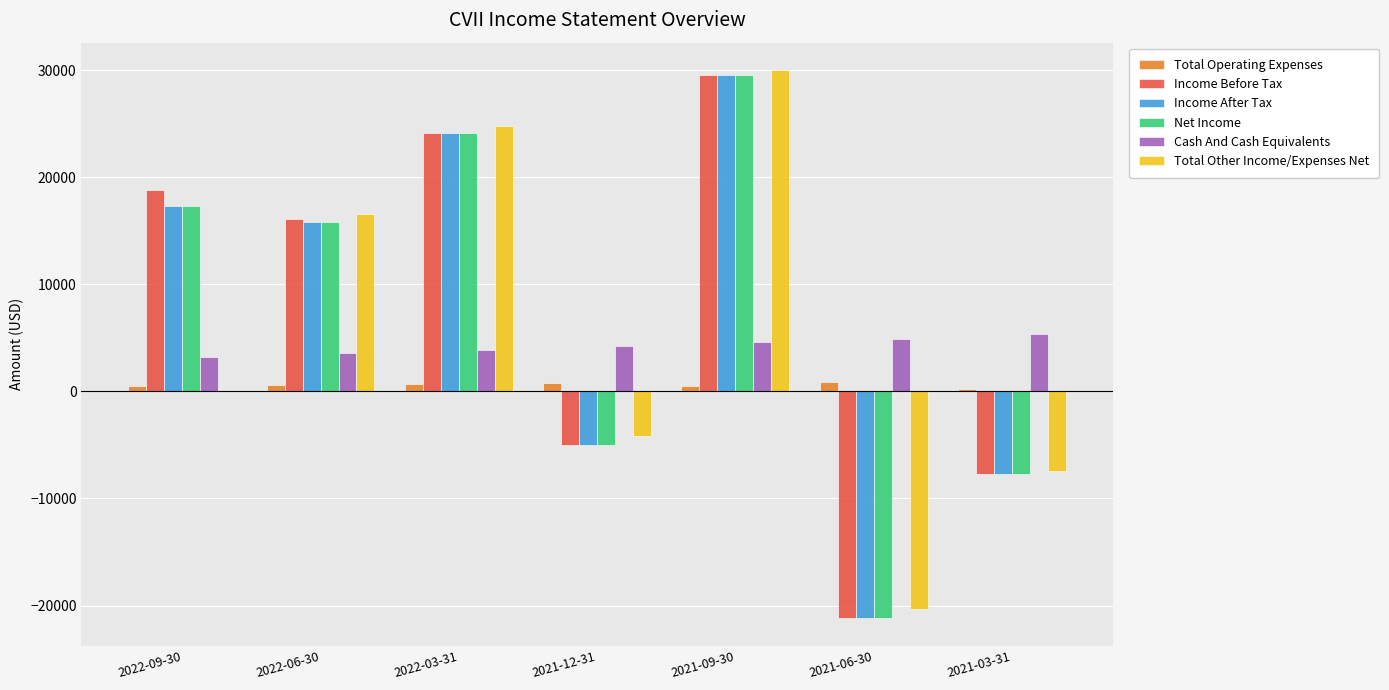

Is the value of Total Other Income/Expenses Net at 2021-12-31 greater than the value of Income Before Tax at 2021-06-30?

Yes